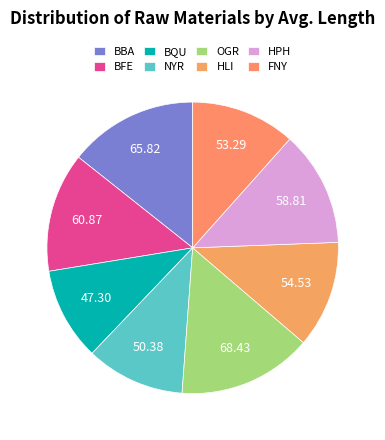

Which category has the biggest portion of the pie?

OGR